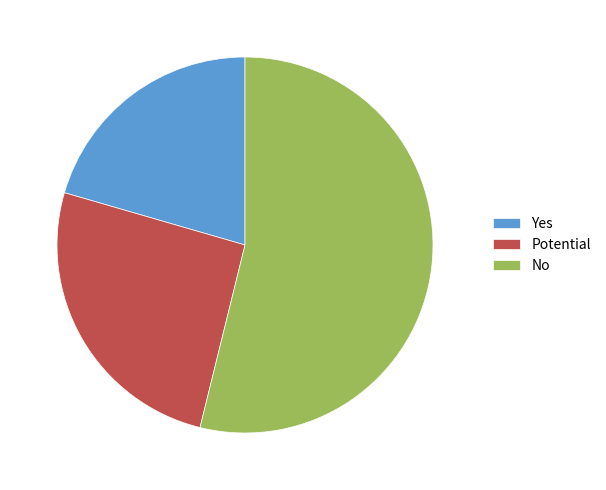

Count the number of slices in the pie.

3